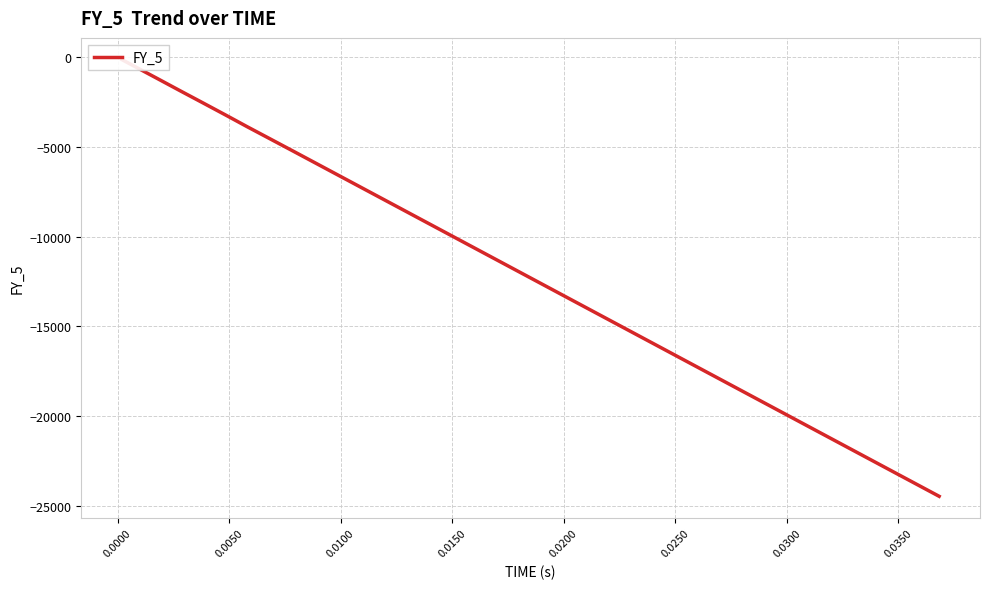

Does the chart have visible grid lines?

Yes